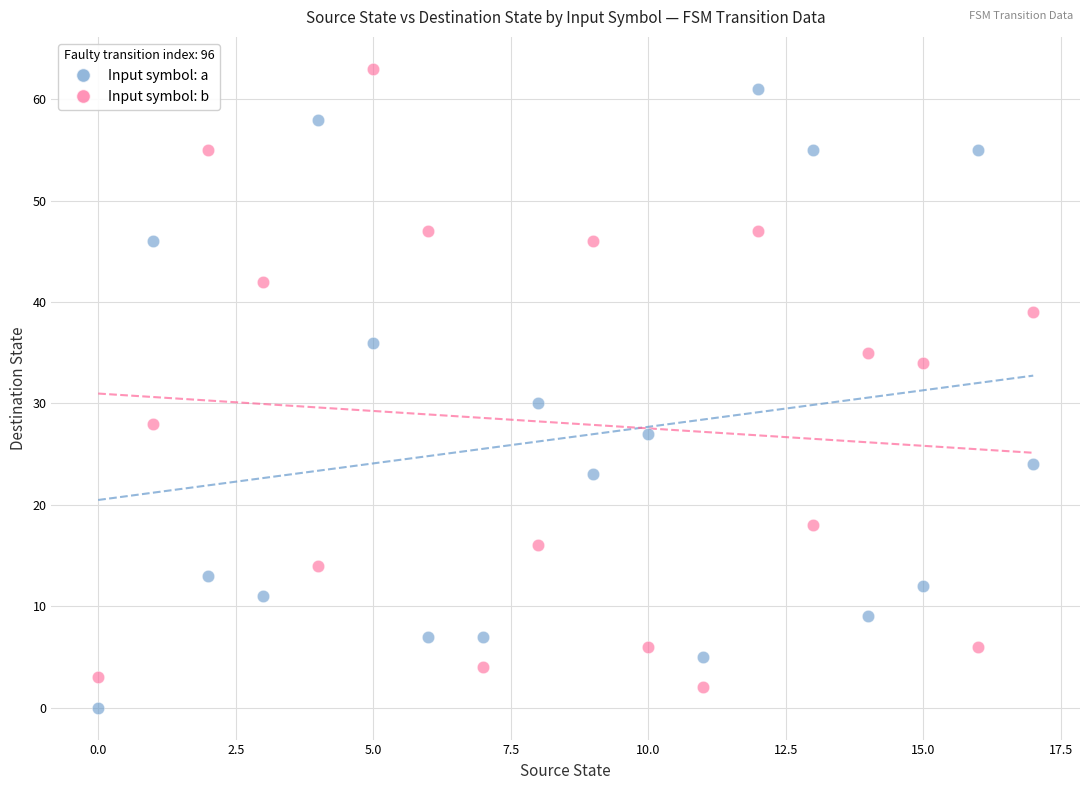

Across all data points, what is the range of Y values (max minus min)?

63